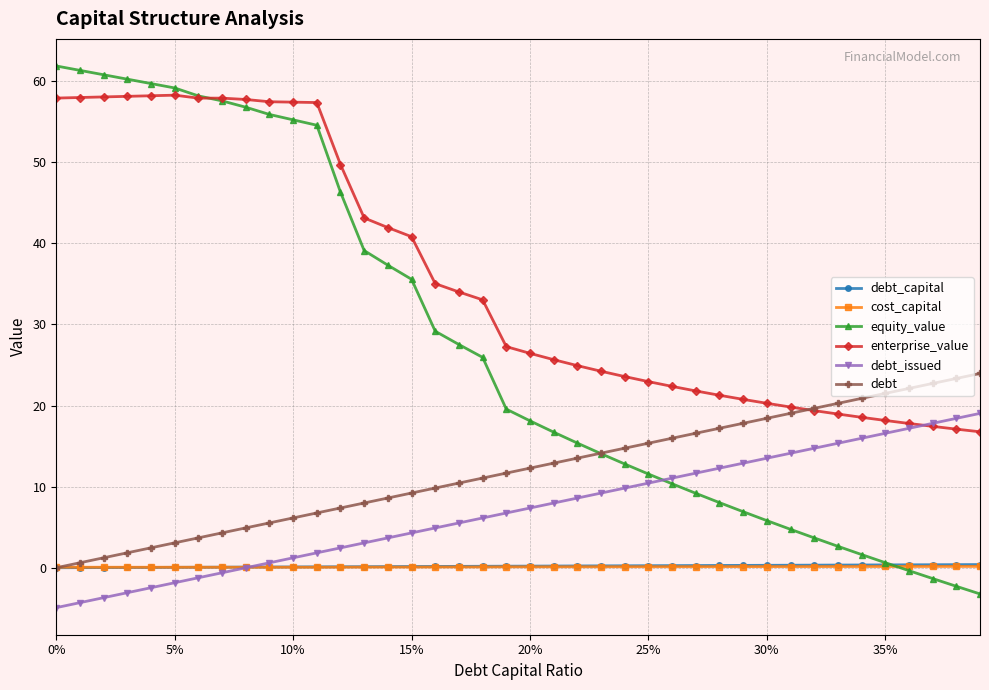

Which series has the largest total across all categories?

enterprise_value